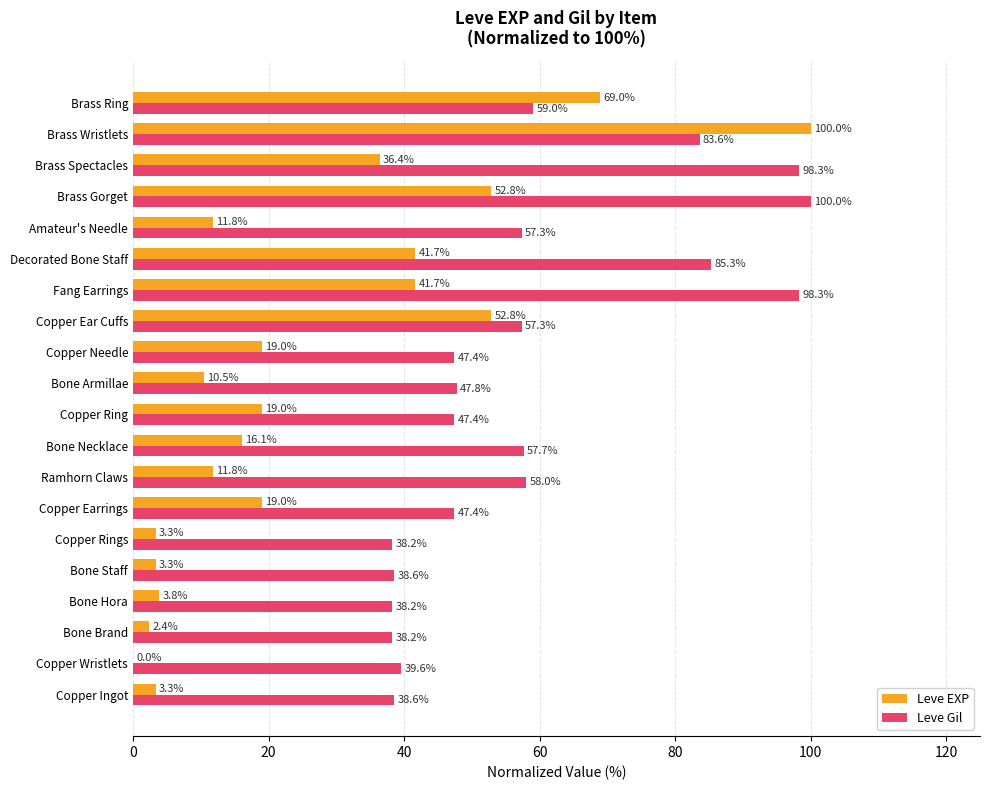

At which label does Leve EXP reach its peak?

Brass Wristlets